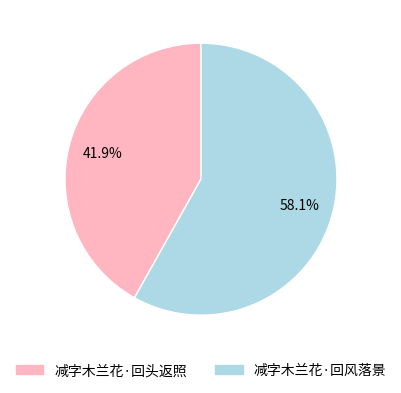

To the nearest percent, what portion does 减字木兰花·回风落景 represent?

58%